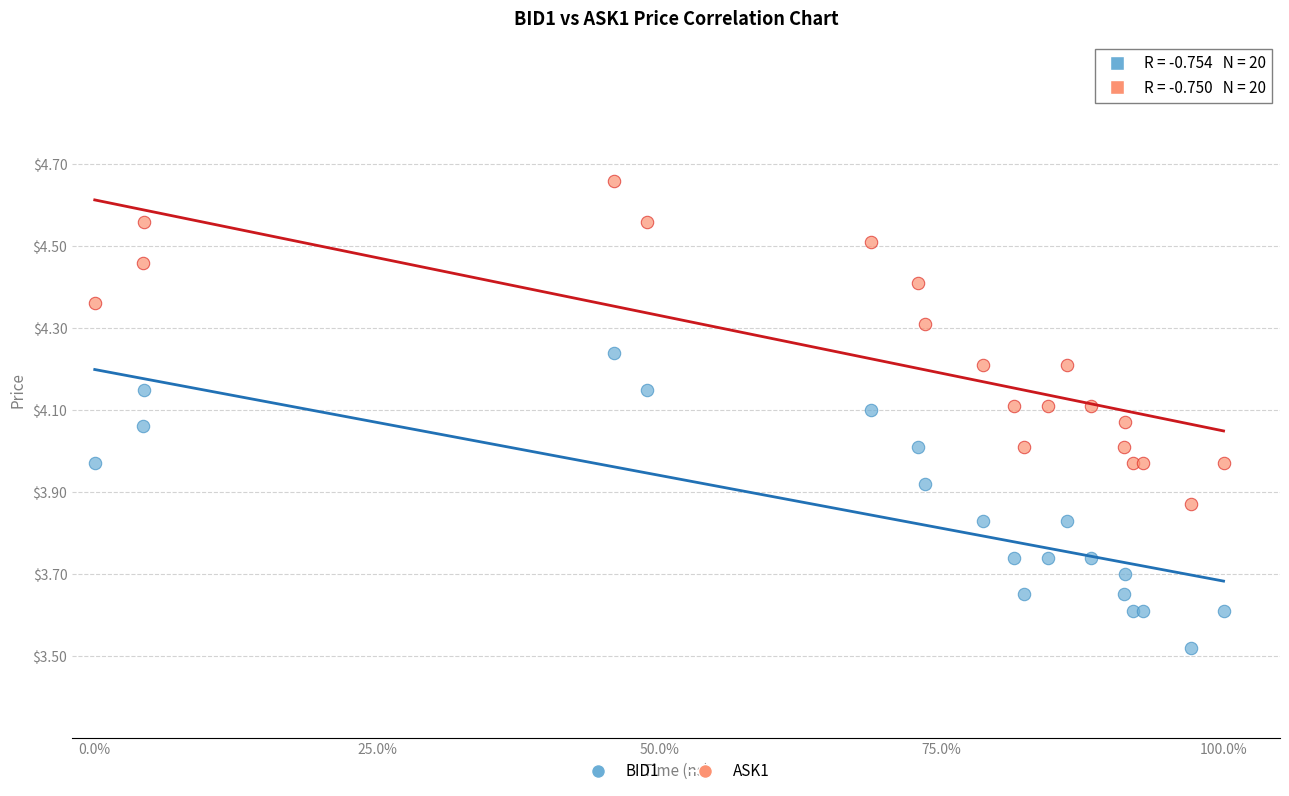

Which series has the widest spread of Y values?

ASK1